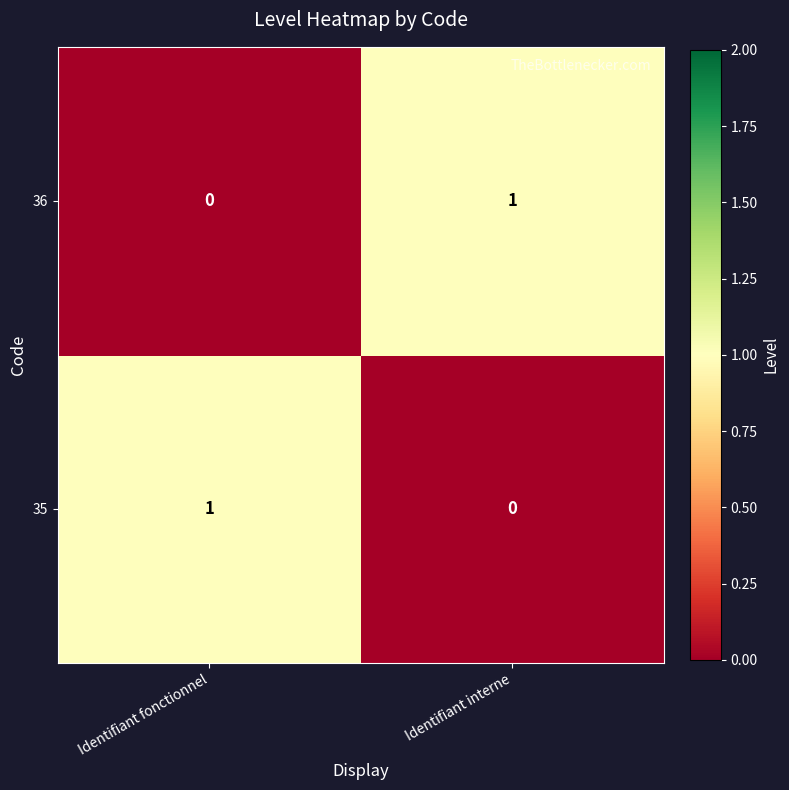

Reading left to right, transcribe all the data shown in this chart.

36: Identifiant fonctionnel=0	Identifiant interne=1
35: Identifiant fonctionnel=1	Identifiant interne=0